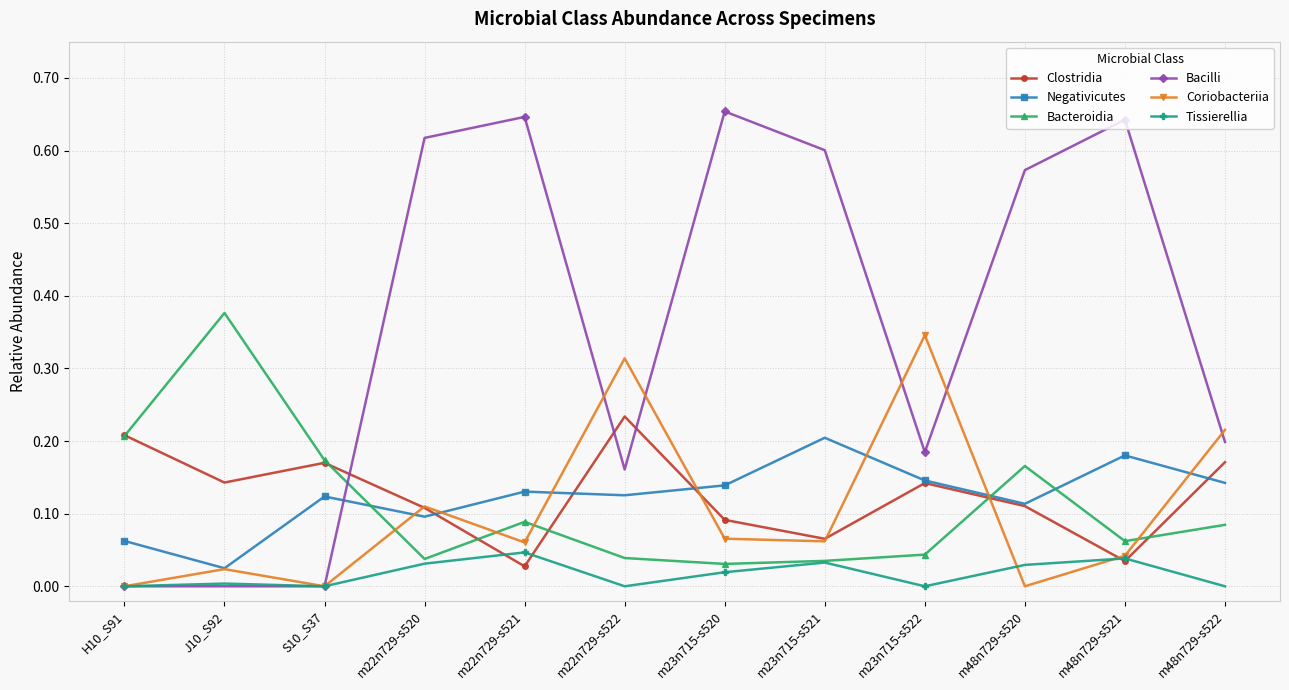

What is the total value across all series at m22n729-s522?

0.9